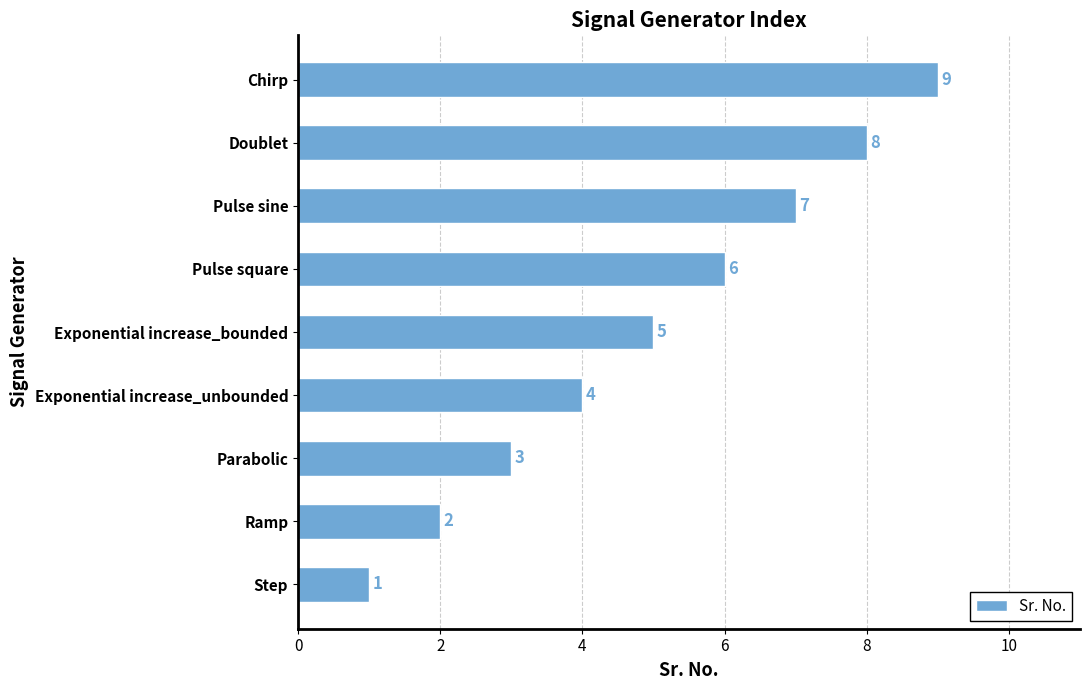

What is the difference between the maximum and minimum values?

8